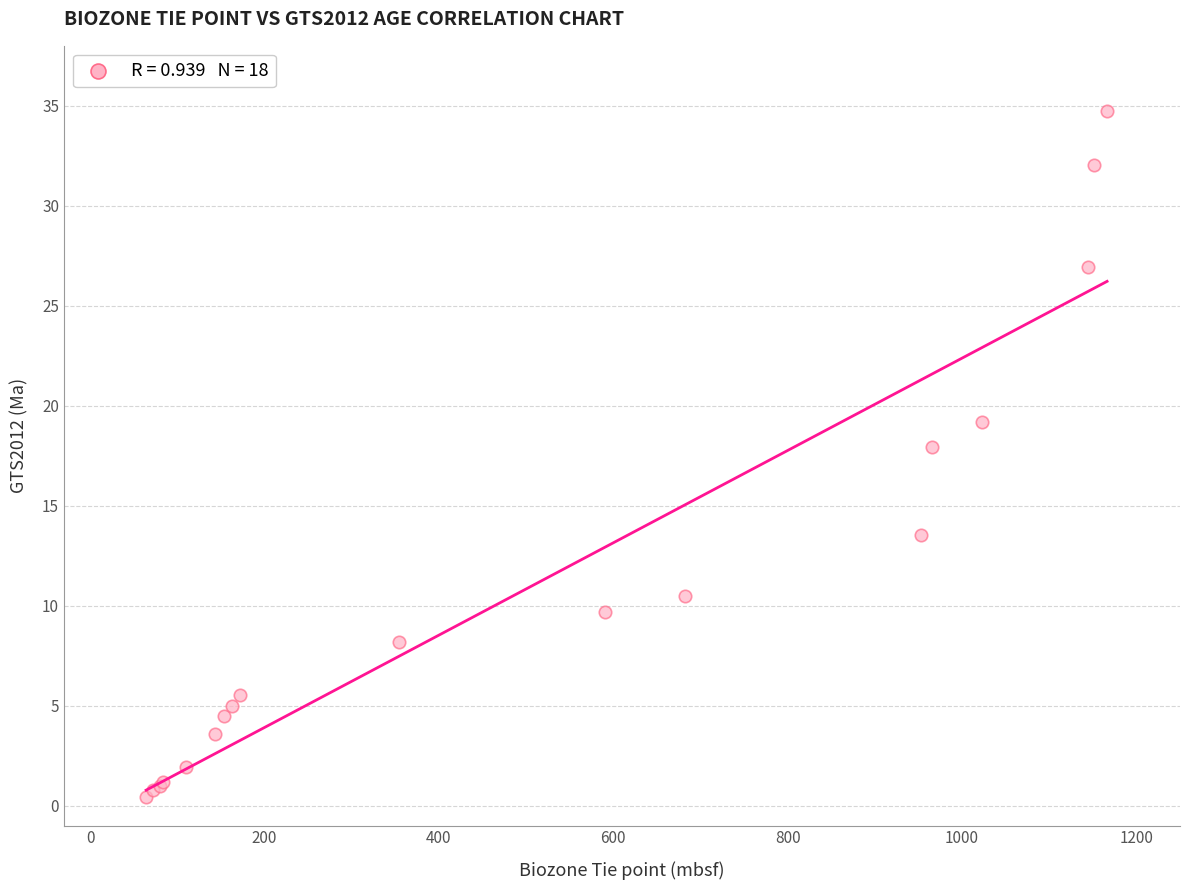

What Y value in the scatter plot is closest to 17?

17.9